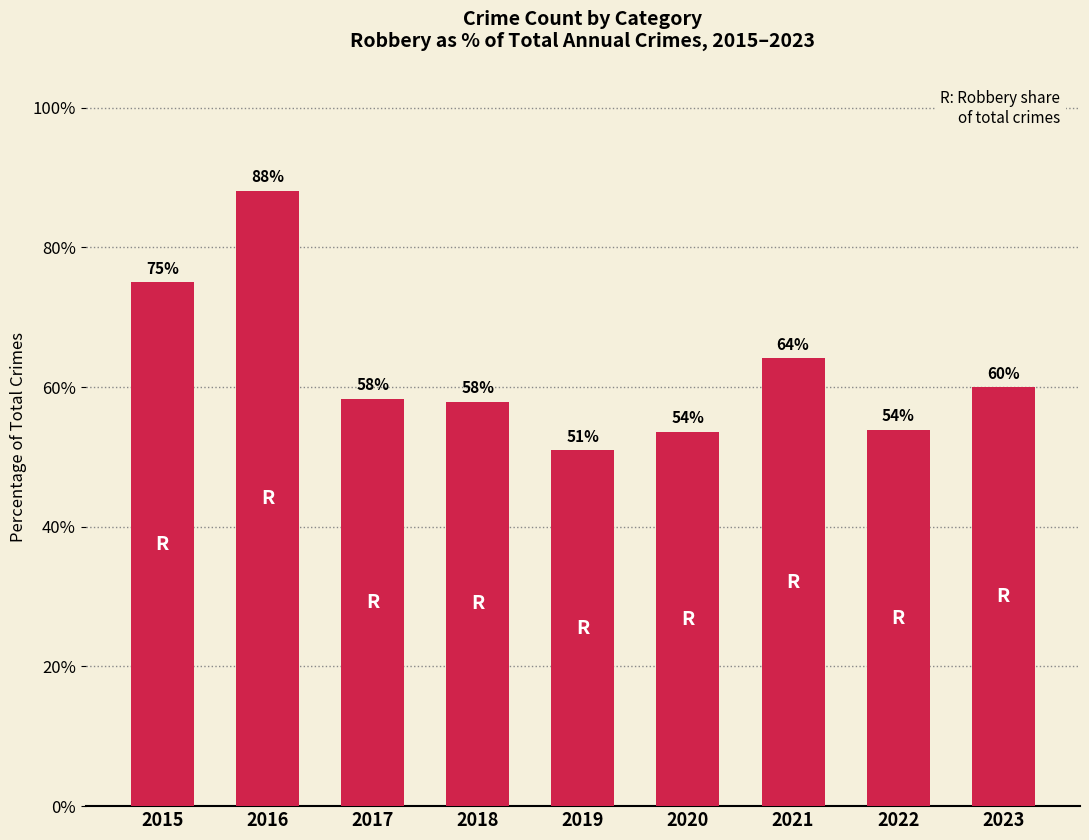

The chart shows a value of 15.5 at 2017. True or false?

False